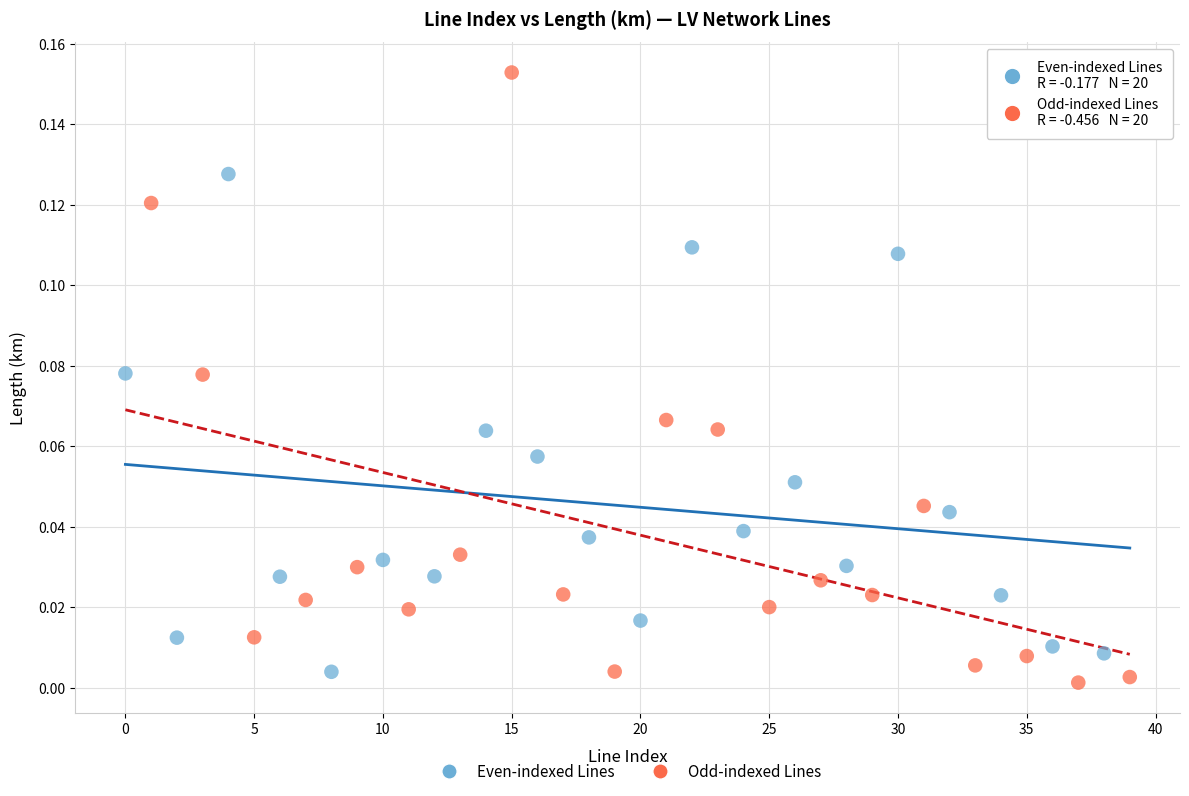

Which series has the widest spread of Y values?

Odd-indexed Lines